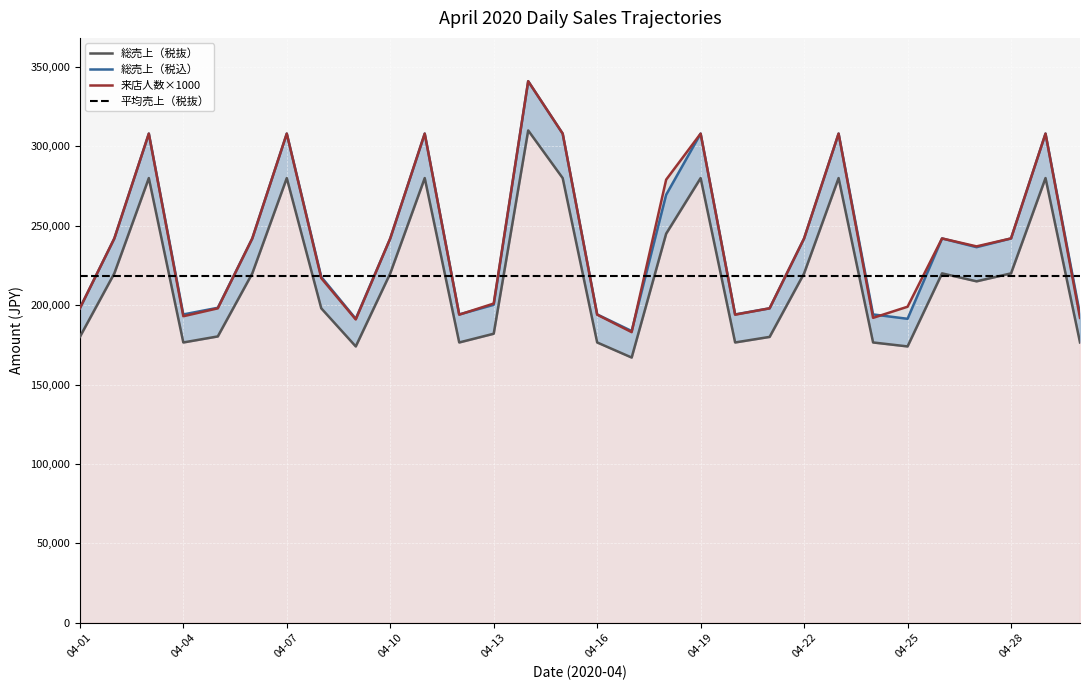

Is the value of 来店人数×1000 at 04-28 greater than the value of 総売上（税込） at 17?

No